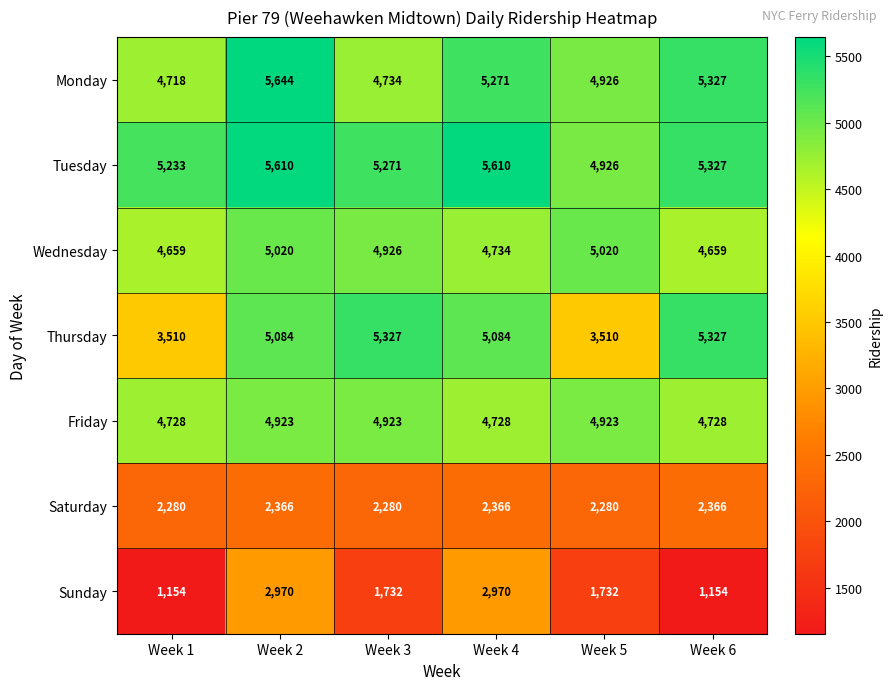

How many data points does each series have?

6